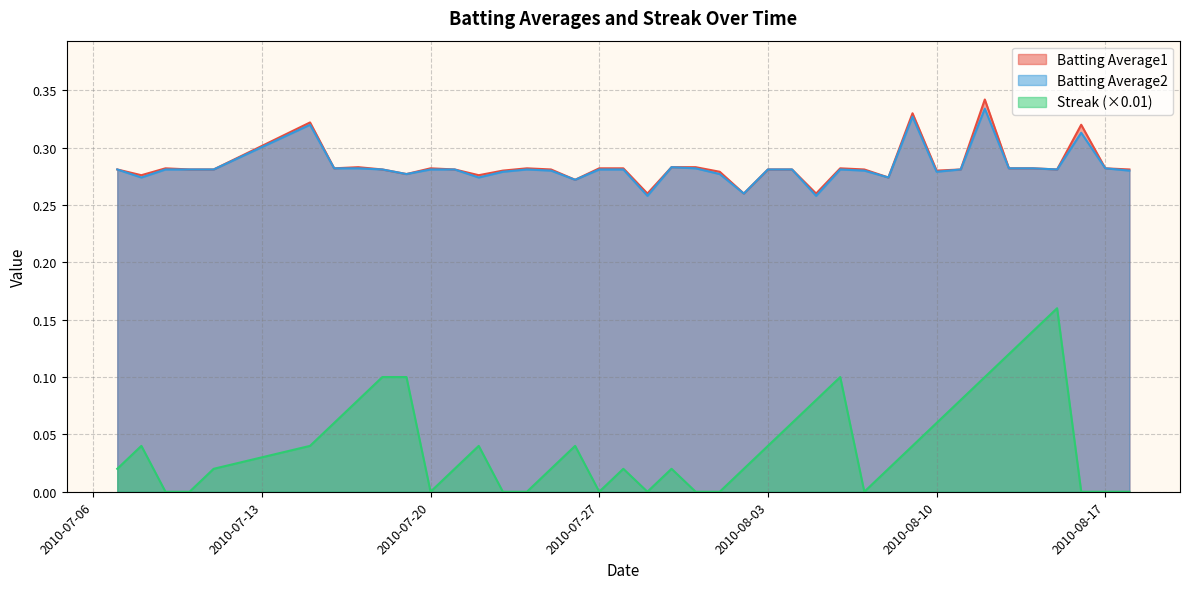

How many data points does each series have?

40